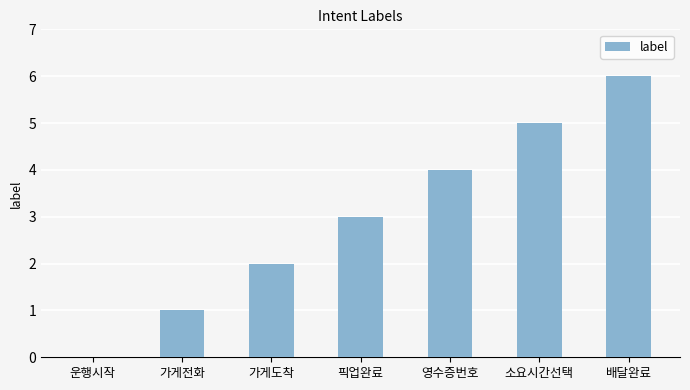

True or false: the data shows 2 at 가게도착.

True